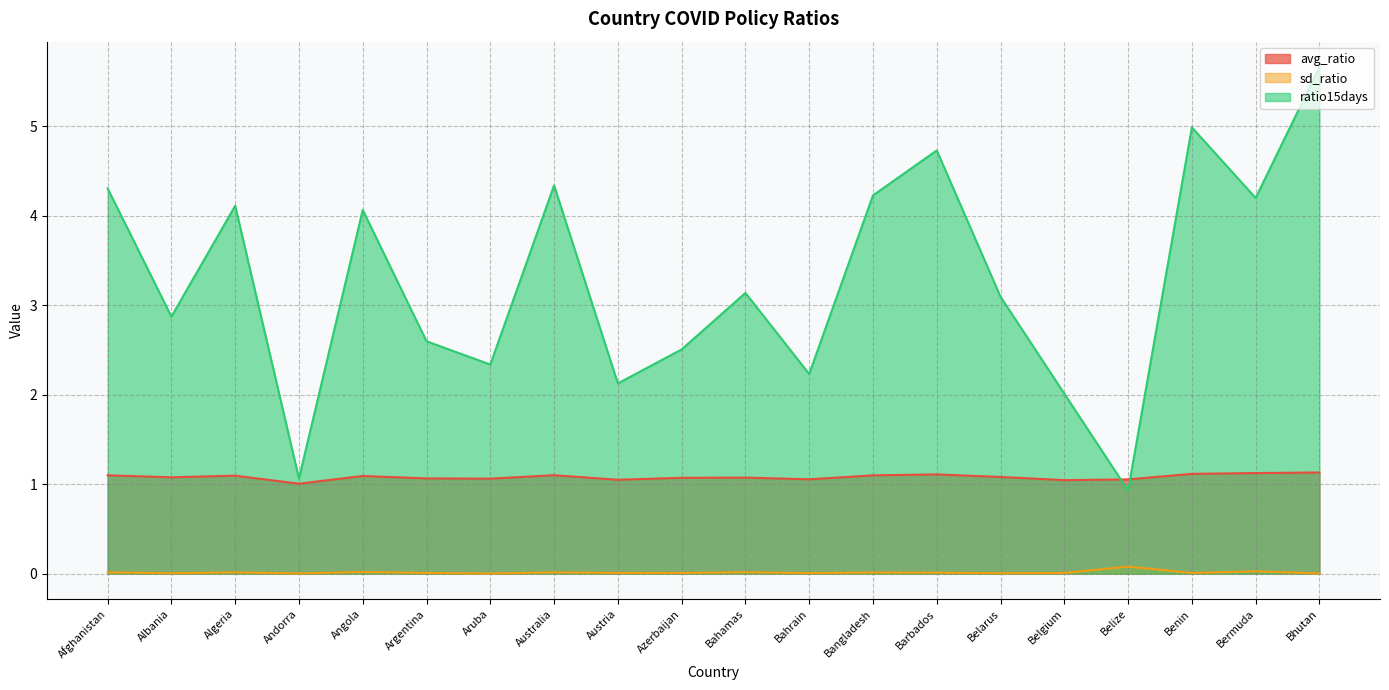

What is the value of the avg_ratio point at the 20th from the left?

1.1